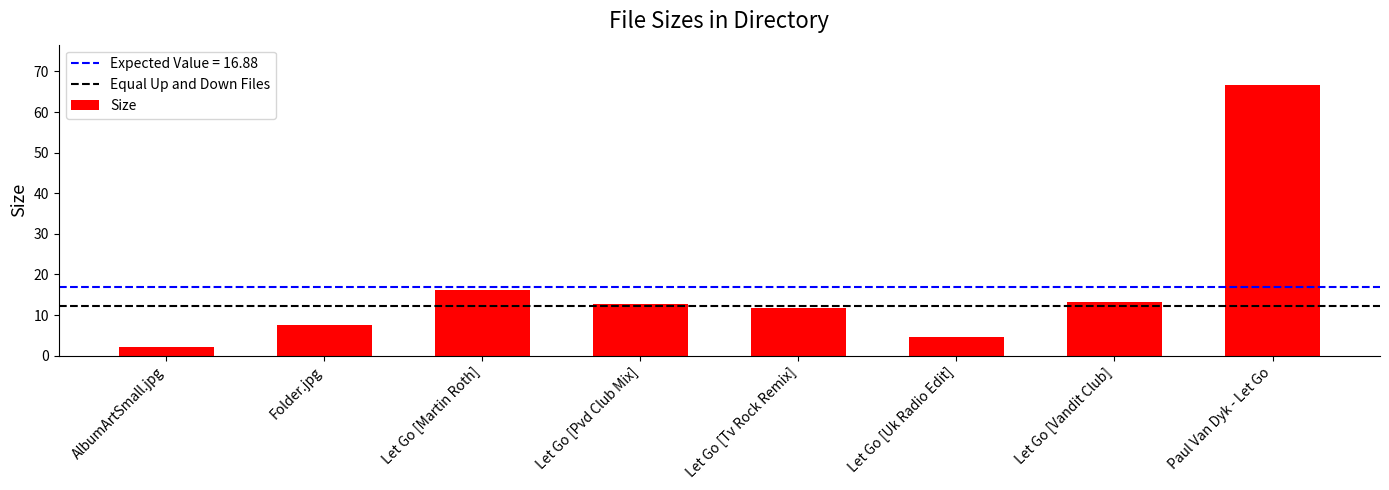

True or false: the data shows 16.3 at Let Go [Martin Roth].

True